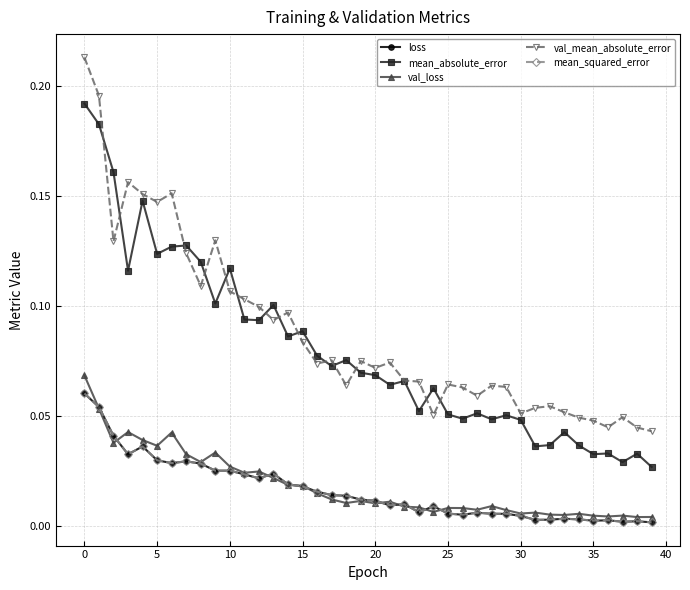

True or false: loss and val_mean_absolute_error cross at least once.

False